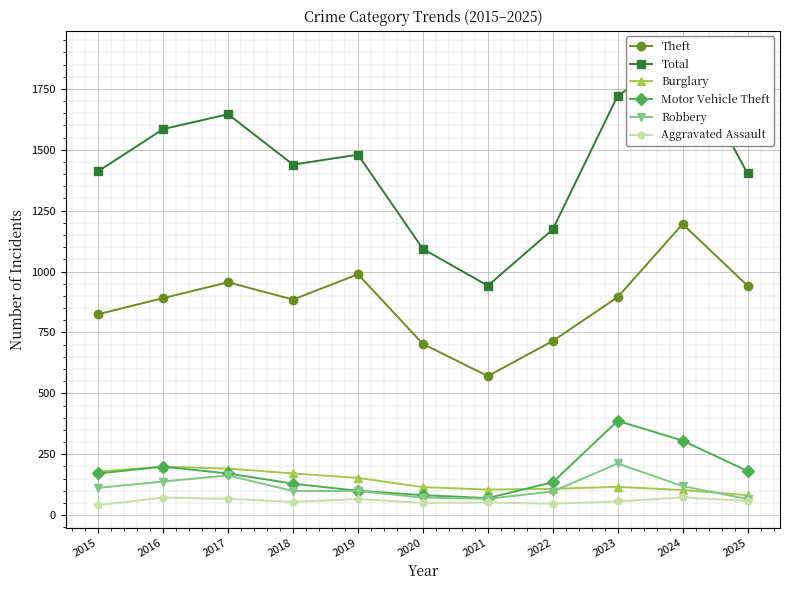

What is the sum of all Burglary values?

1522